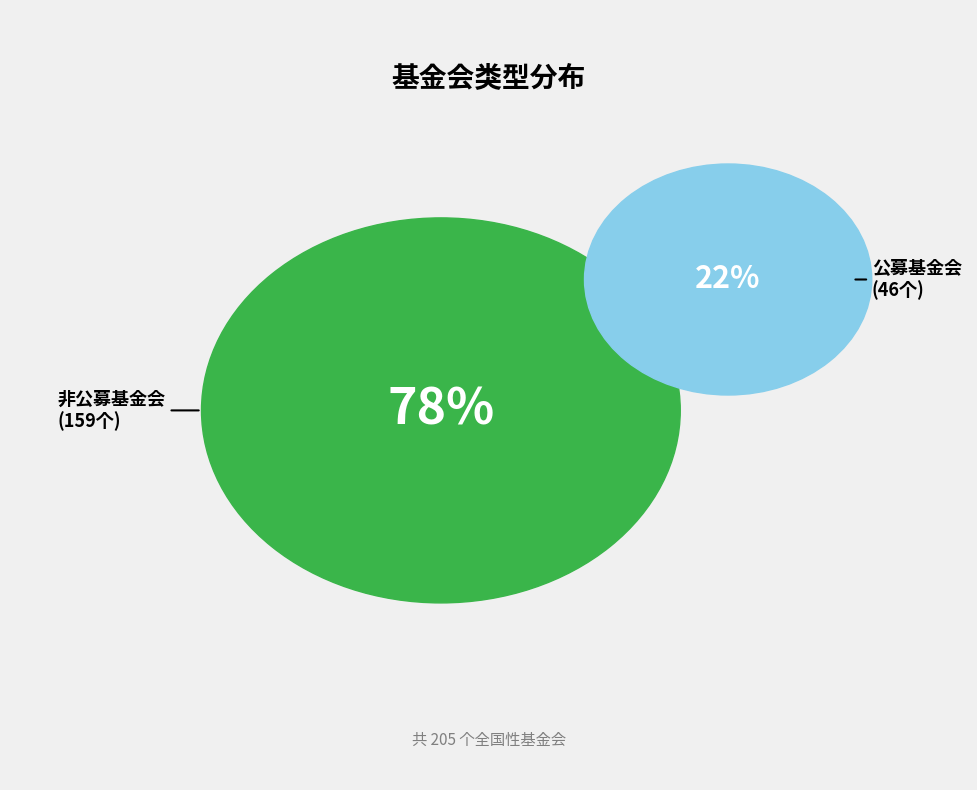

The 非公募基金会 slice represents 70% of the pie. True or false?

False